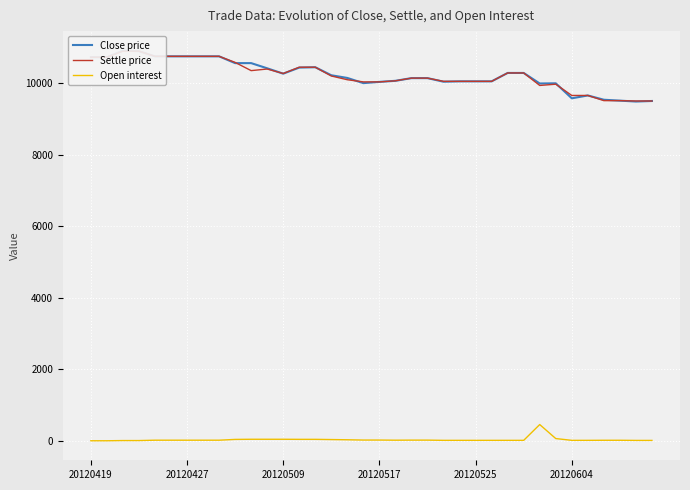

After their last crossing, which series has the higher values: Settle price or Close price?

Settle price